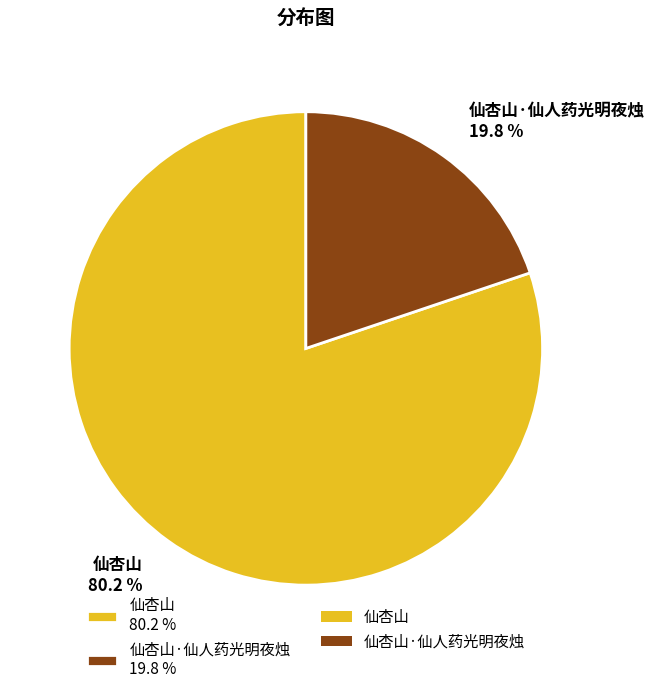

How much of the chart is everything except 仙杏山·仙人药光明夜烛 19.8 %?

80.2%